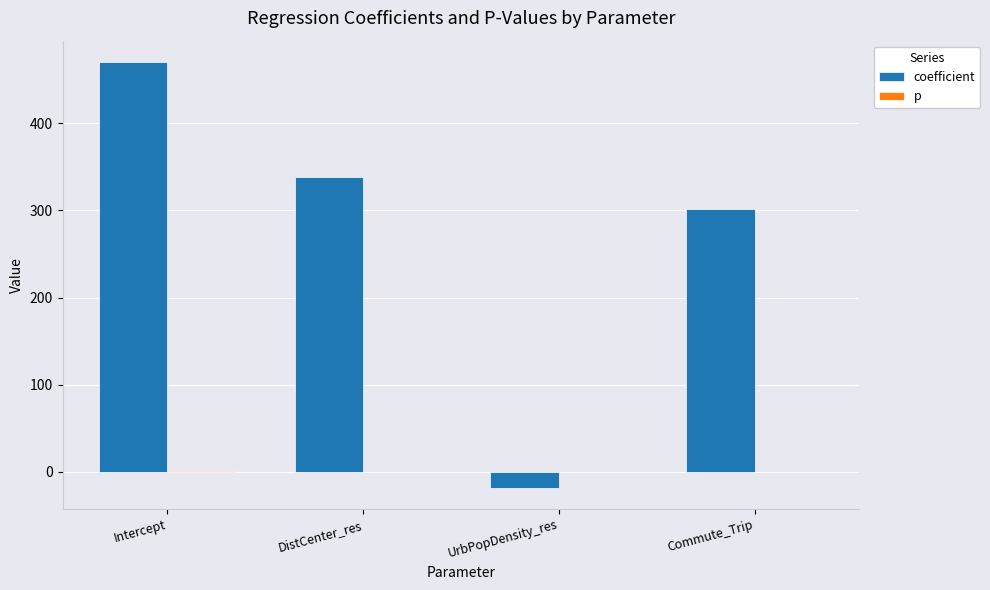

Which series has the largest total across all categories?

coefficient